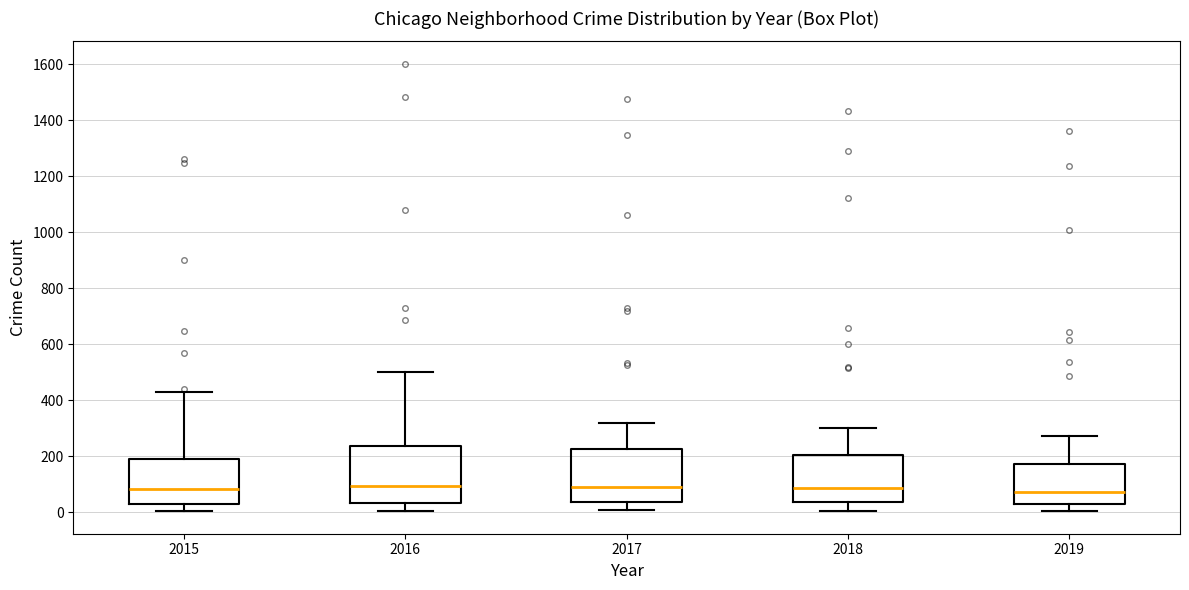

Reading left to right, read every box against the y-axis: the position of its median line, the range the box covers, and the ends of its whiskers. The values are not printed on the chart, so give them approximately, as read against the axis.

2015: median 80, box 40 to 200, whiskers 0 to 440
2016: median 100, box 40 to 240, whiskers 0 to 500
2017: median 100, box 40 to 220, whiskers 0 to 320
2018: median 80, box 40 to 200, whiskers 0 to 300
2019: median 80, box 40 to 180, whiskers 0 to 280